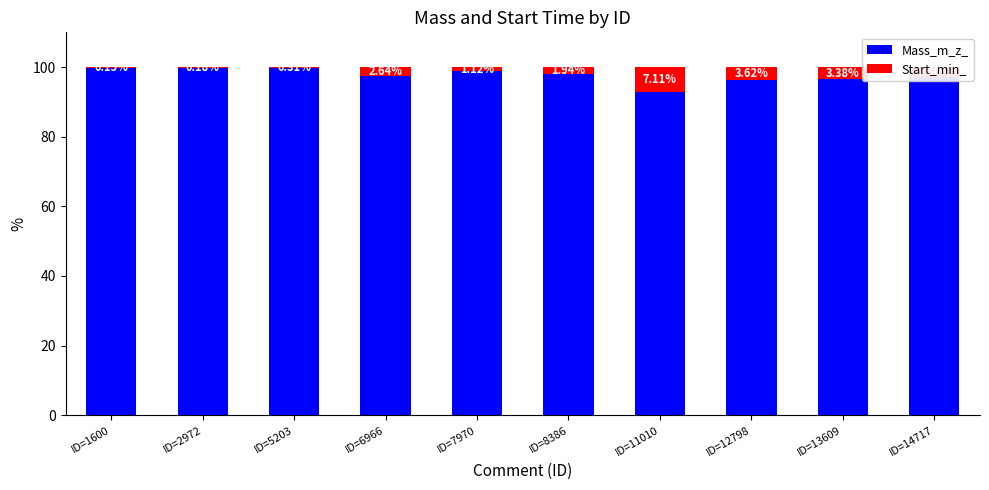

What is the total value across all series at ID=14717?

100.0